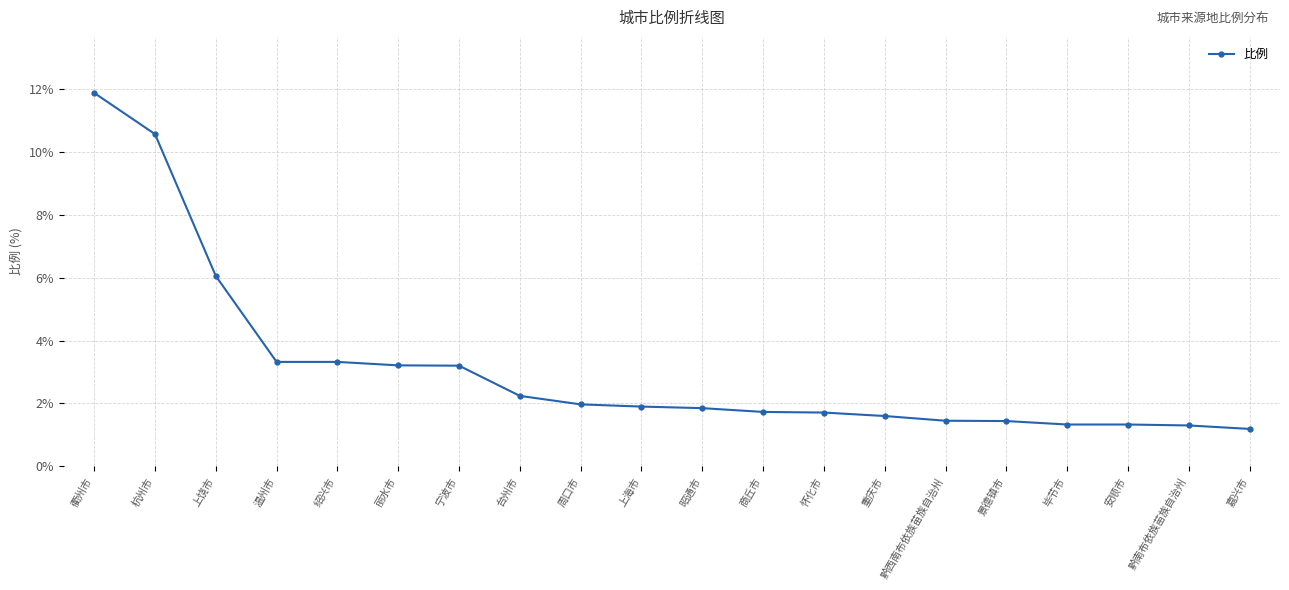

What is the difference between the values at 上海市 and 重庆市?

0.3